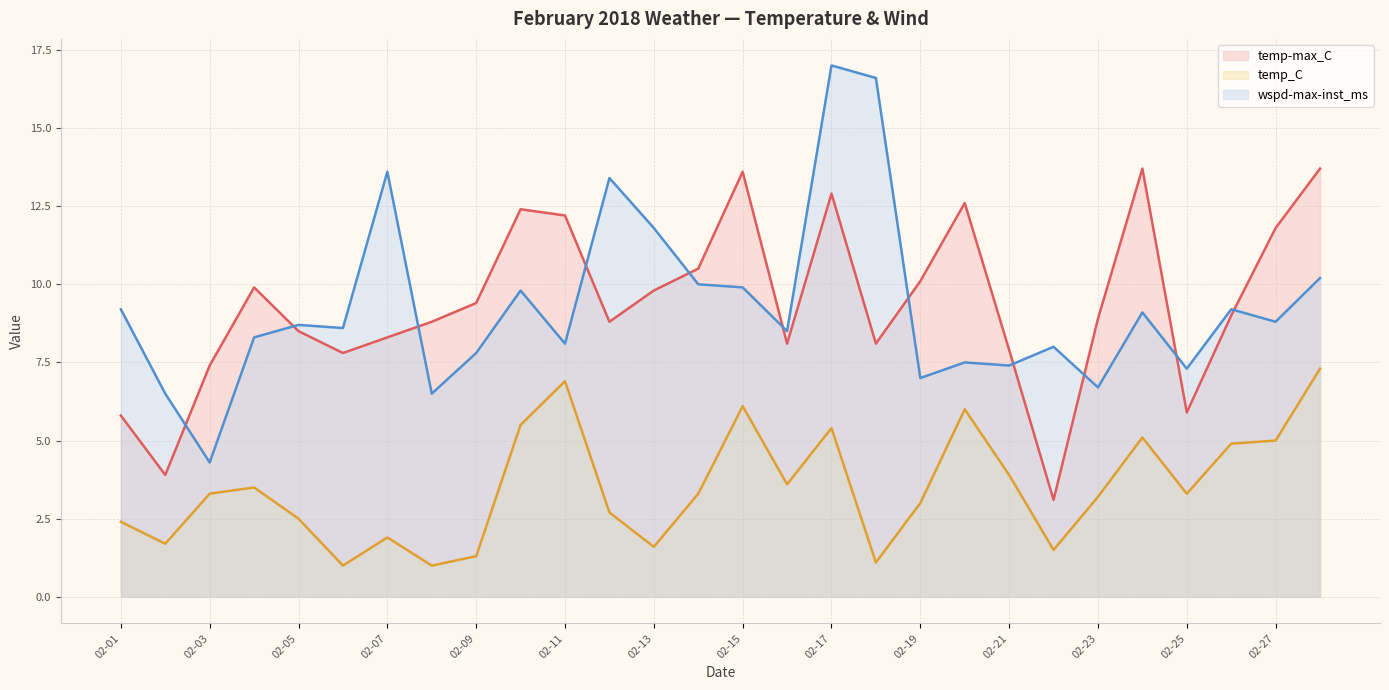

How many lines are shown in the chart?

3